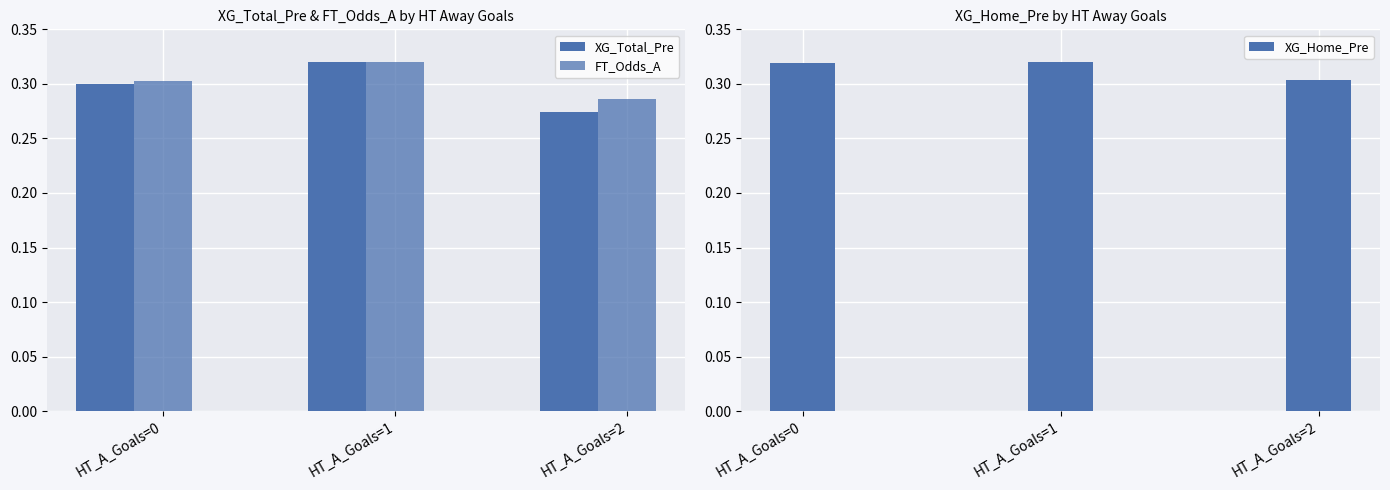

Rank the categories by FT_Odds_A value from highest to lowest.

HT_A_Goals=1, HT_A_Goals=0, HT_A_Goals=2